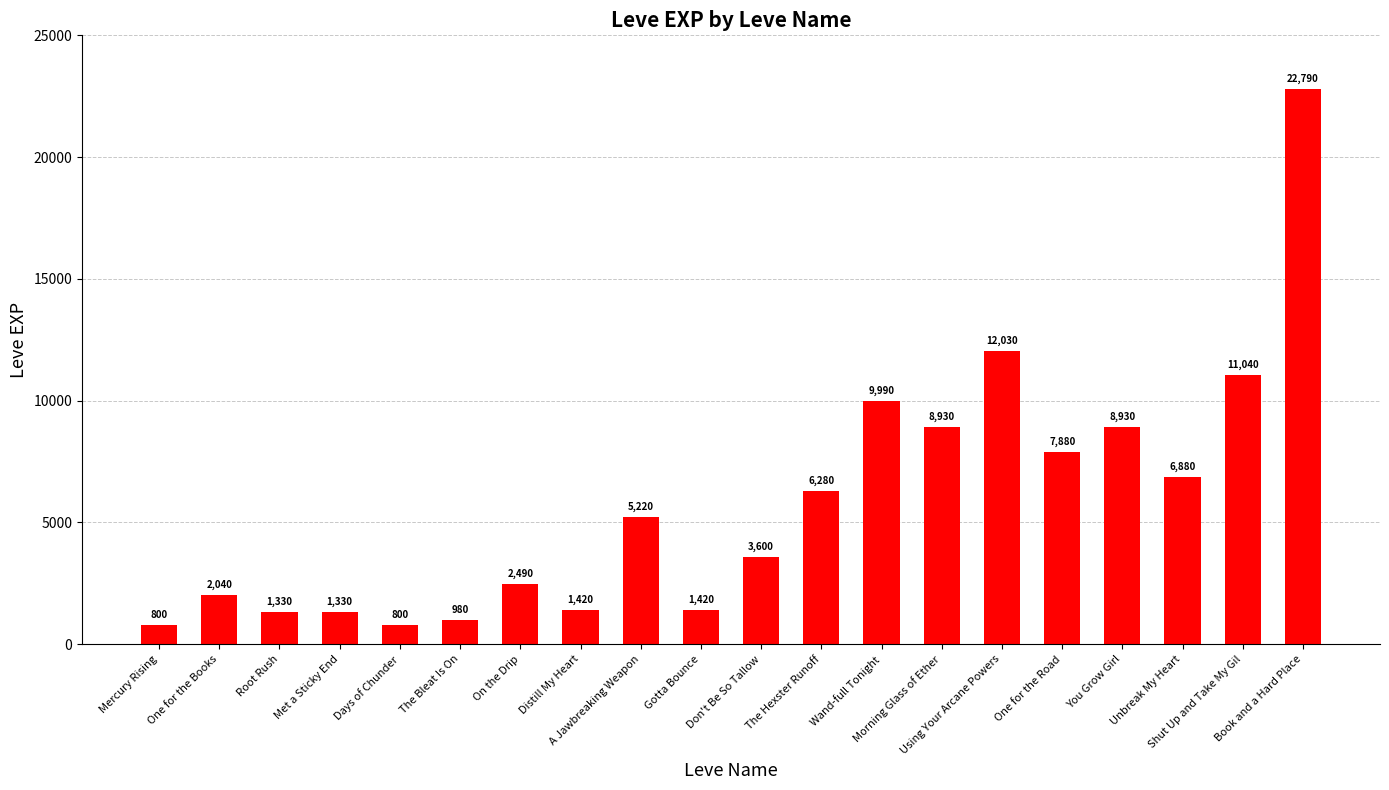

Between Shut Up and Take My Gil and A Jawbreaking Weapon, which is larger?

Shut Up and Take My Gil